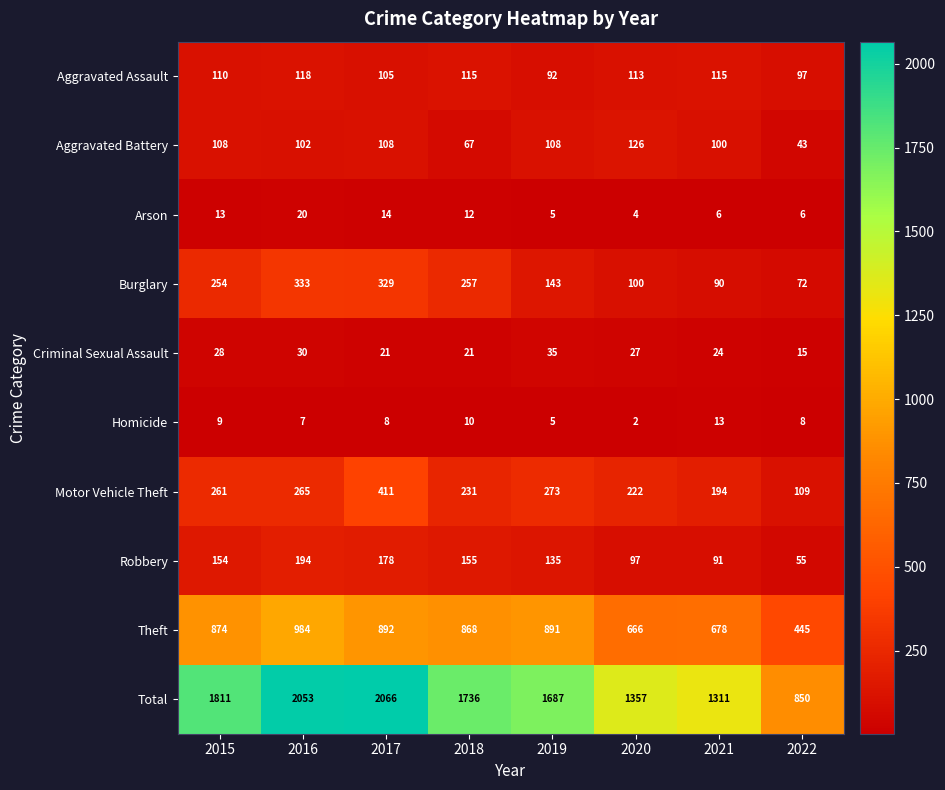

What is the difference between the Burglary values at 2016 and 2018?

76